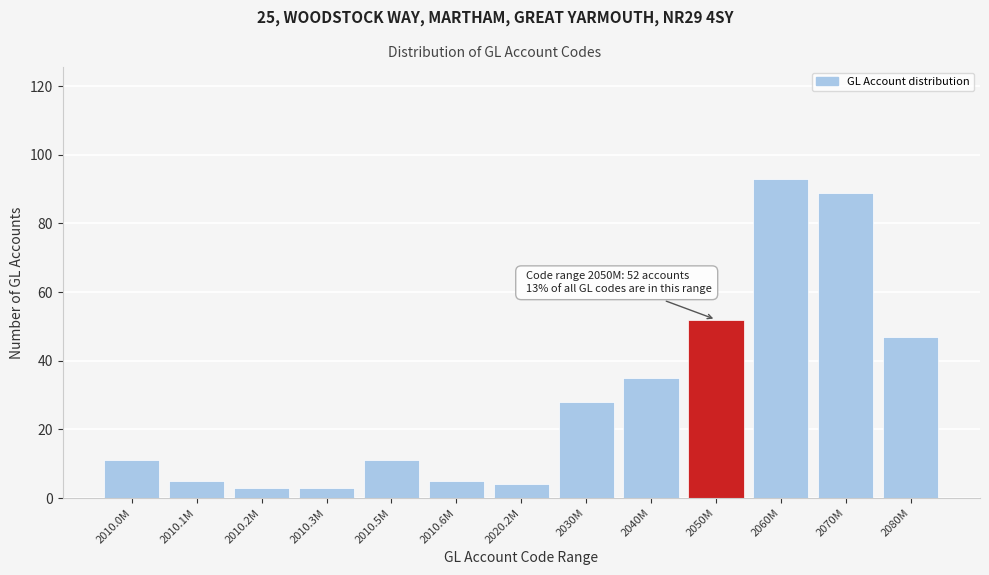

Reading left to right, what are all the values shown in this chart?

11	5	3	3	11	5	4	28	35	52	93	89	47